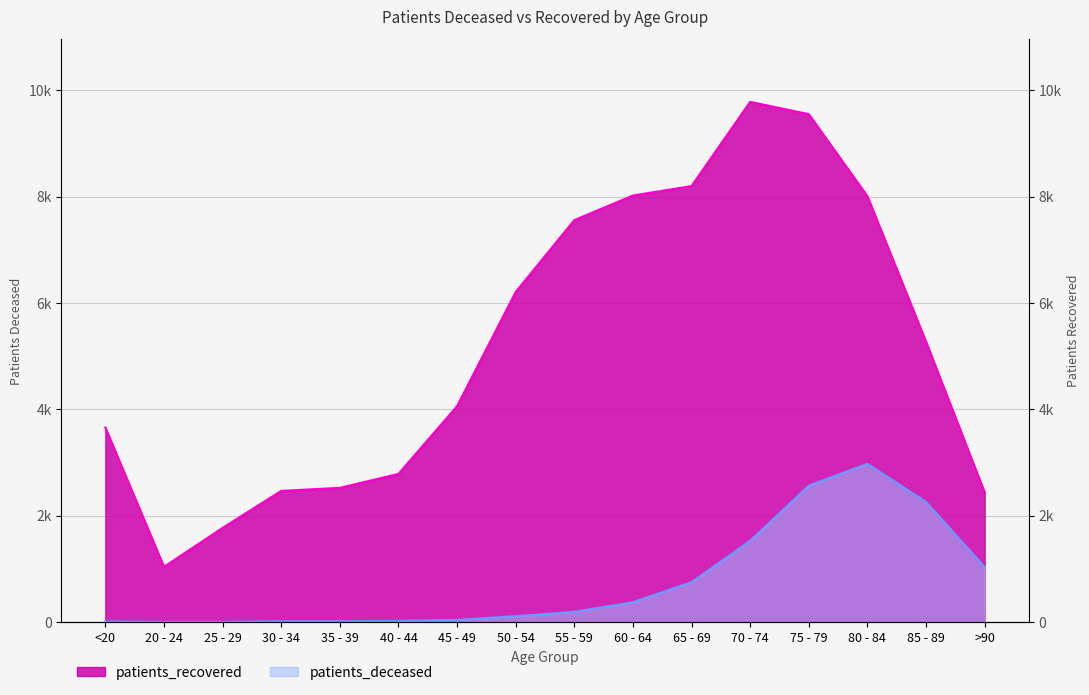

Reading left to right, what are all the values shown in this chart?

patients_deceased: <20=12	20 - 24=3	25 - 29=3	30 - 34=15	35 - 39=15	40 - 44=22	45 - 49=41	50 - 54=110	55 - 59=193	60 - 64=373	65 - 69=750	70 - 74=1527	75 - 79=2565	80 - 84=2975	85 - 89=2259	>90=1034
patients_recovered: <20=3657	20 - 24=1038	25 - 29=1770	30 - 34=2466	35 - 39=2523	40 - 44=2785	45 - 49=4059	50 - 54=6206	55 - 59=7557	60 - 64=8020	65 - 69=8198	70 - 74=9781	75 - 79=9550	80 - 84=8008	85 - 89=5272	>90=2438